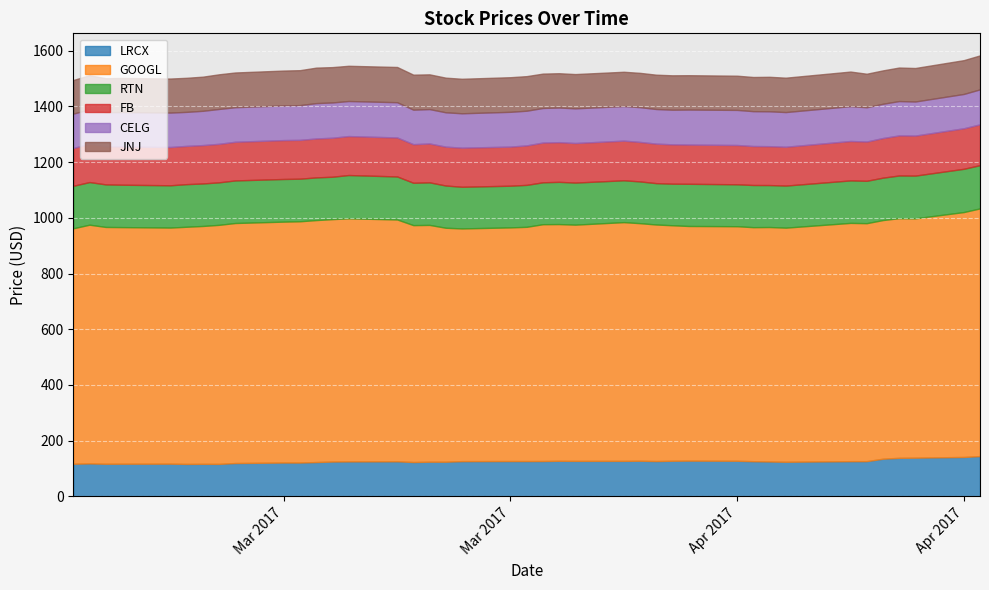

What are all the series names shown in the legend?

LRCX, GOOGL, RTN, FB, CELG, JNJ